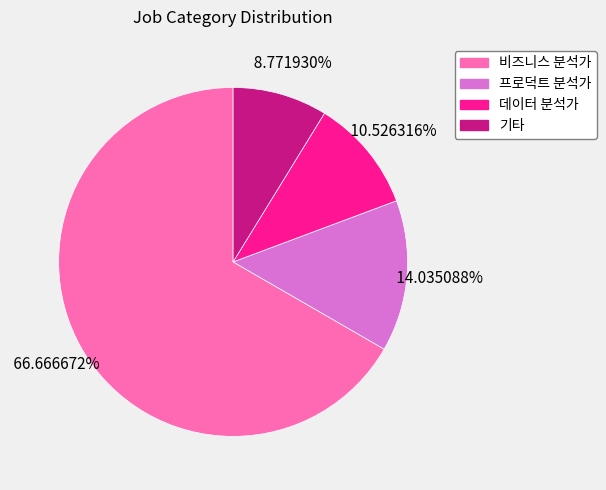

Is there a majority slice in this chart?

Yes